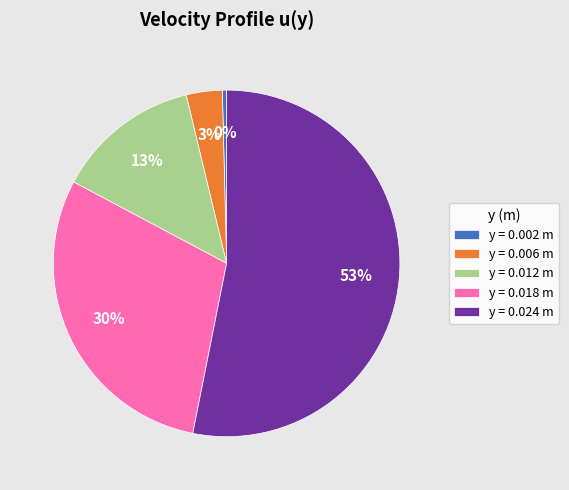

To the nearest percent, what portion does y = 0.006 m represent?

3%